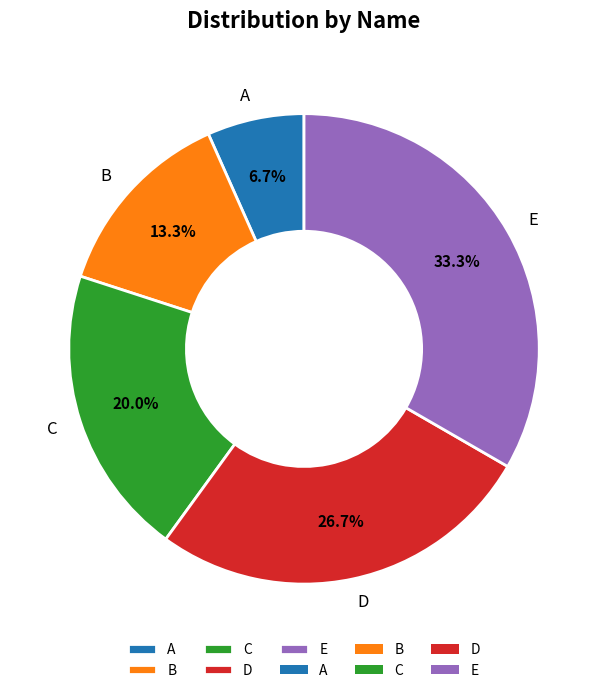

To the nearest percent, what portion does E represent?

33%